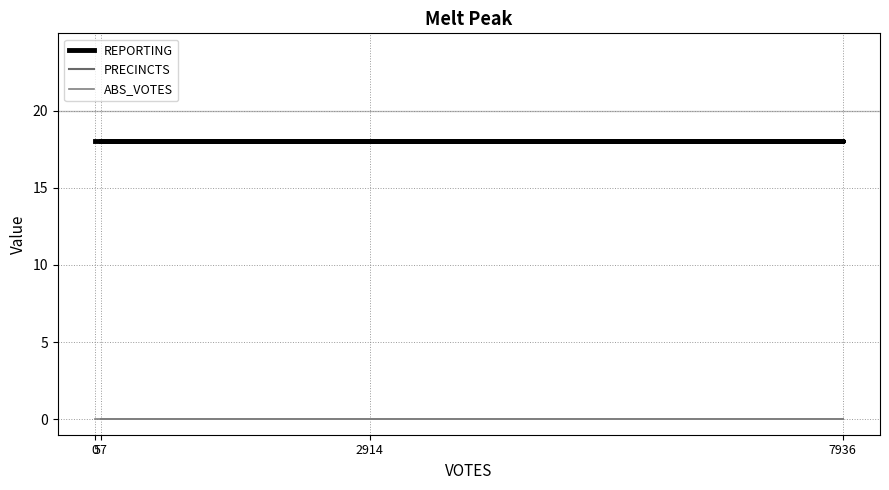

At which category is the sum across all series the highest?

57